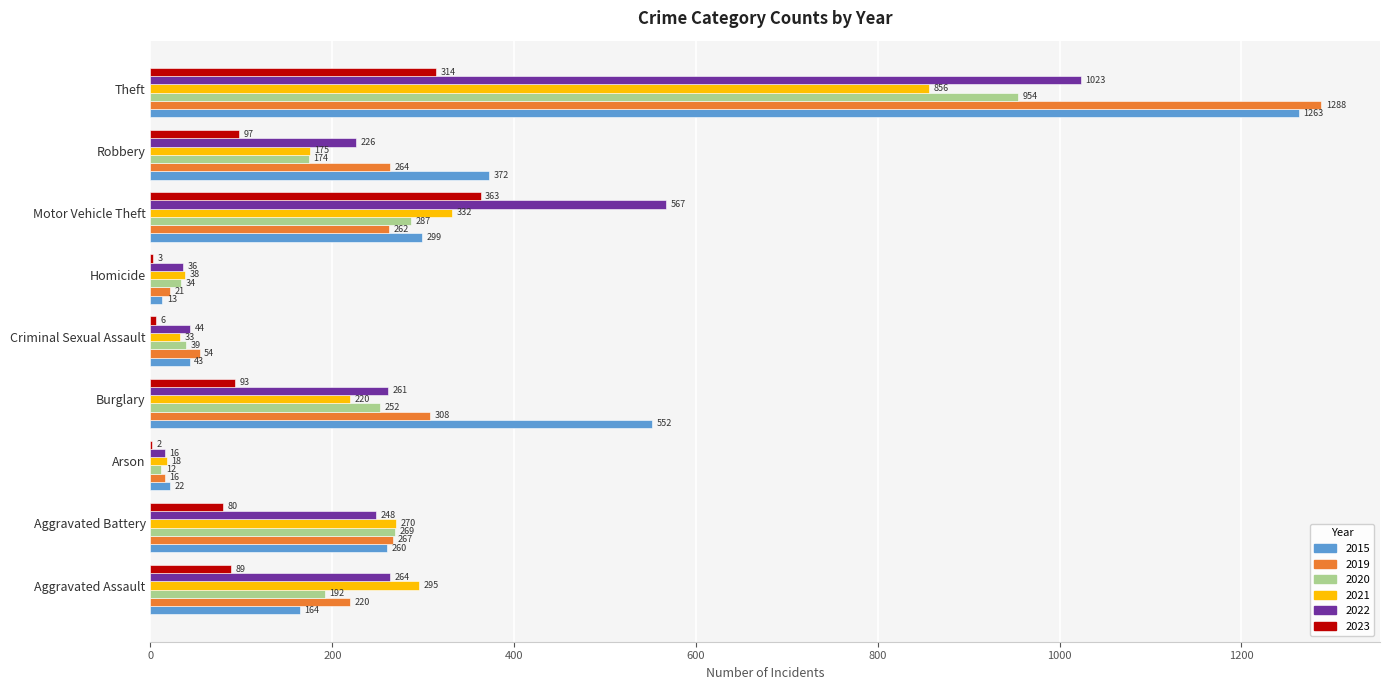

Between Aggravated Battery and Arson, which series saw the biggest shift?

2020